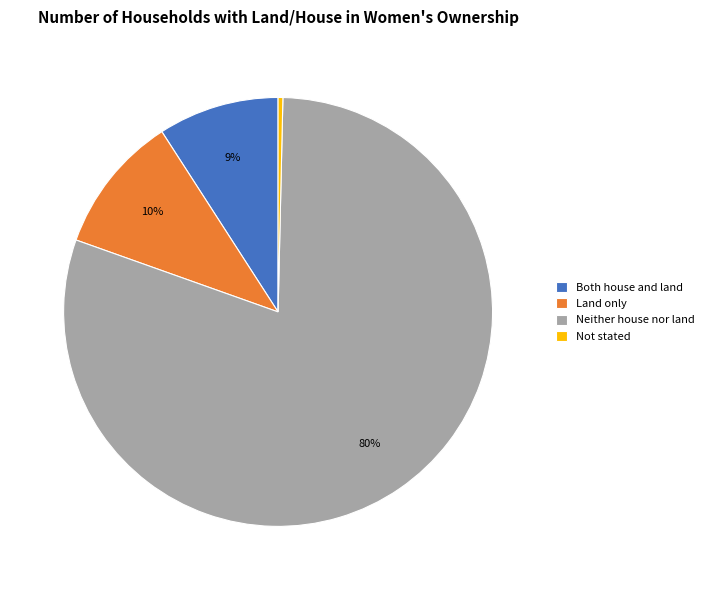

Which has a higher value, Both house and land or Not stated?

Both house and land